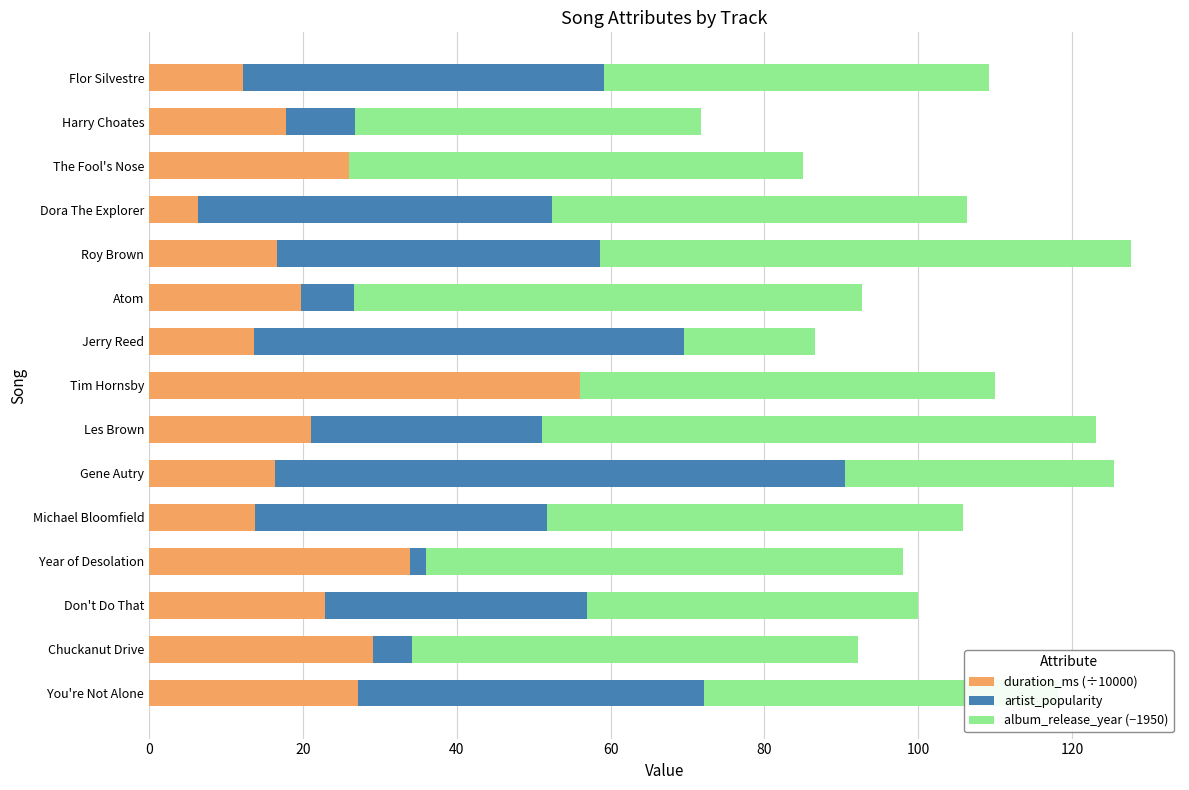

Which category has the highest value in the duration_ms (÷10000) series?

Tim Hornsby